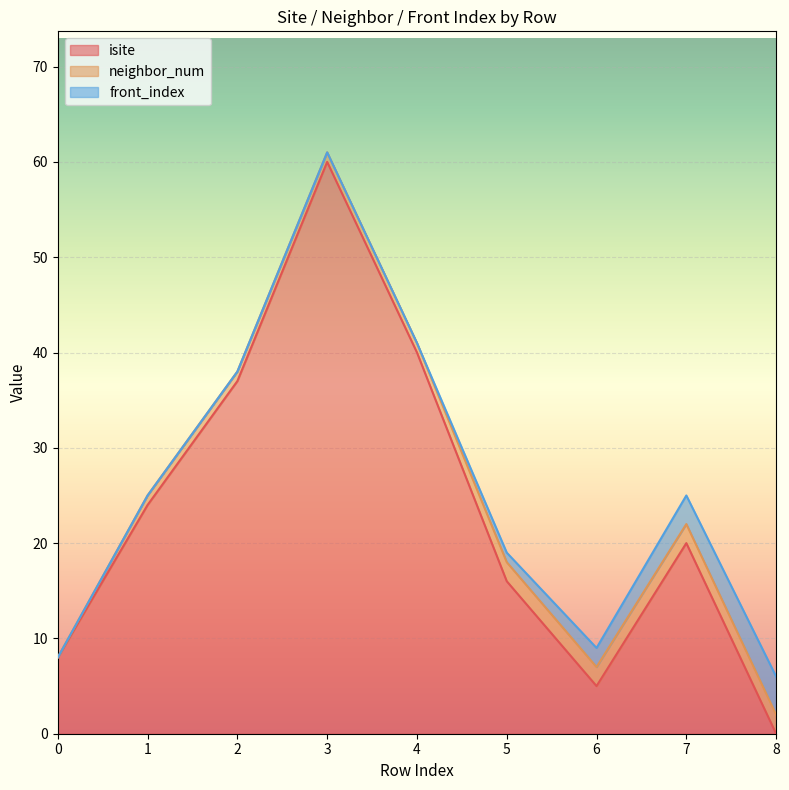

Which series has the largest total across all categories?

isite